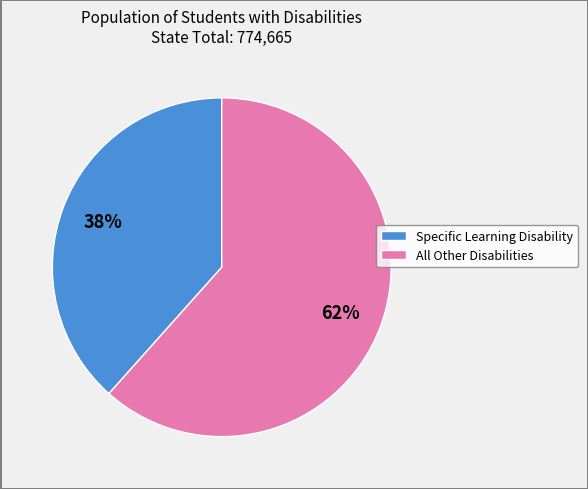

Is there any slice that represents more than half of the pie?

Yes